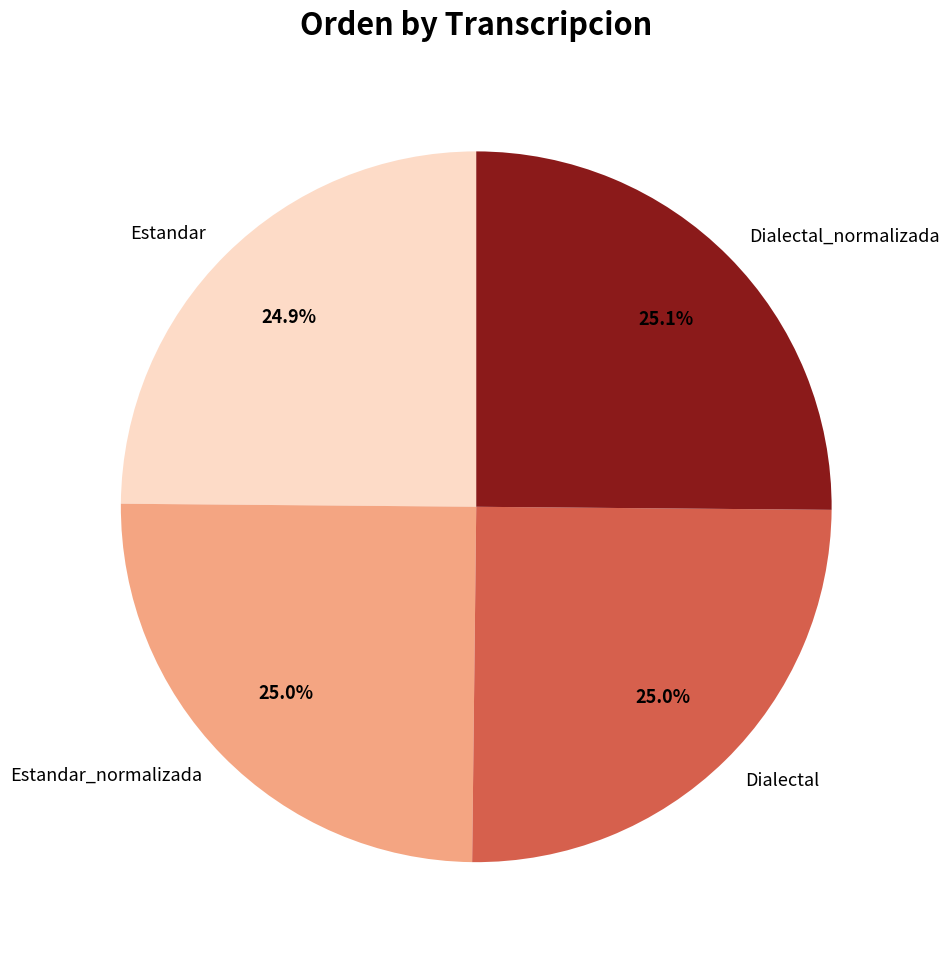

True or false: Estandar accounts for 25% of the total.

True